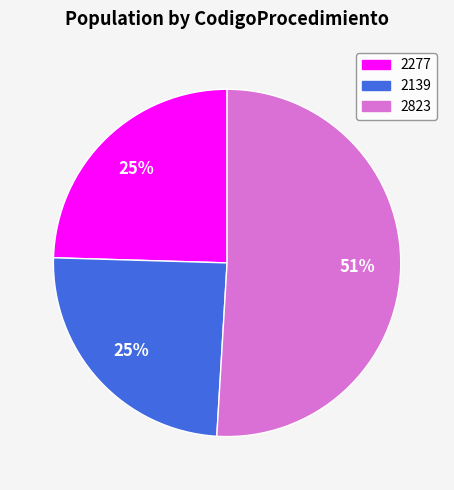

Is it true that 2277 is 25% of the pie?

True